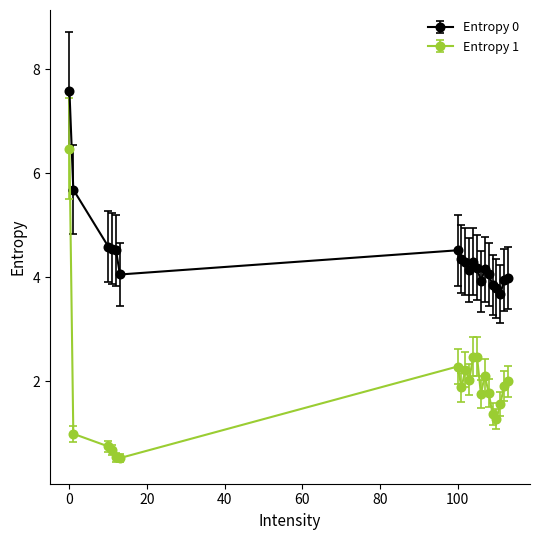

What is the difference between the maximum and minimum values in the Entropy 0 series?

3.9